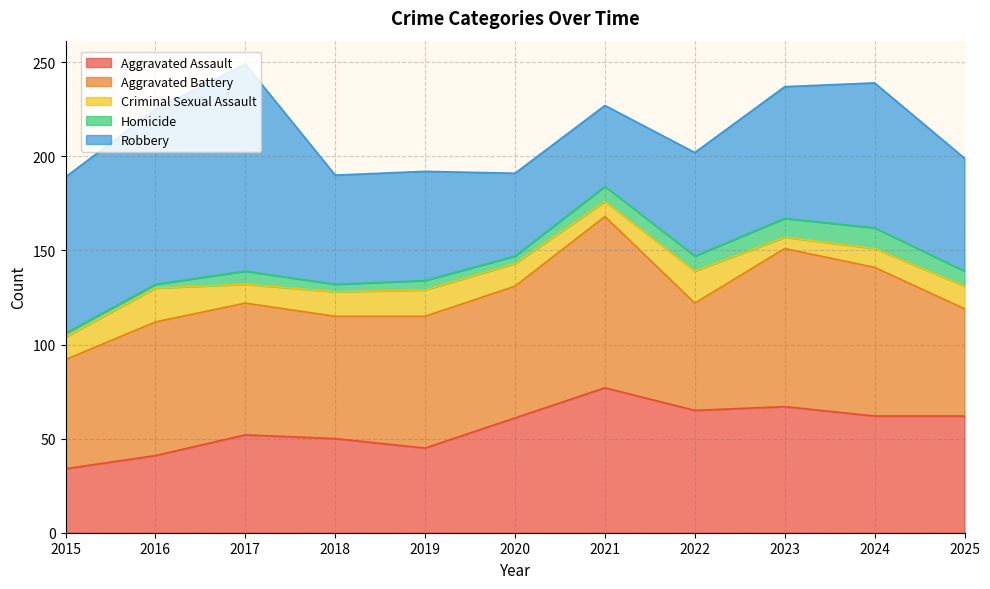

In Criminal Sexual Assault, how many points are higher than both neighbors (excluding endpoints)?

3